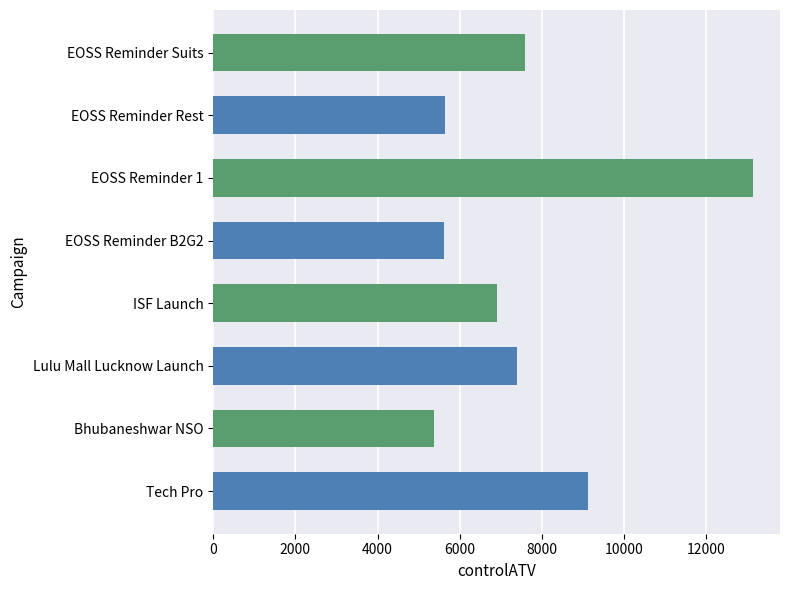

The value at ISF Launch is 6901.2. True or false?

True